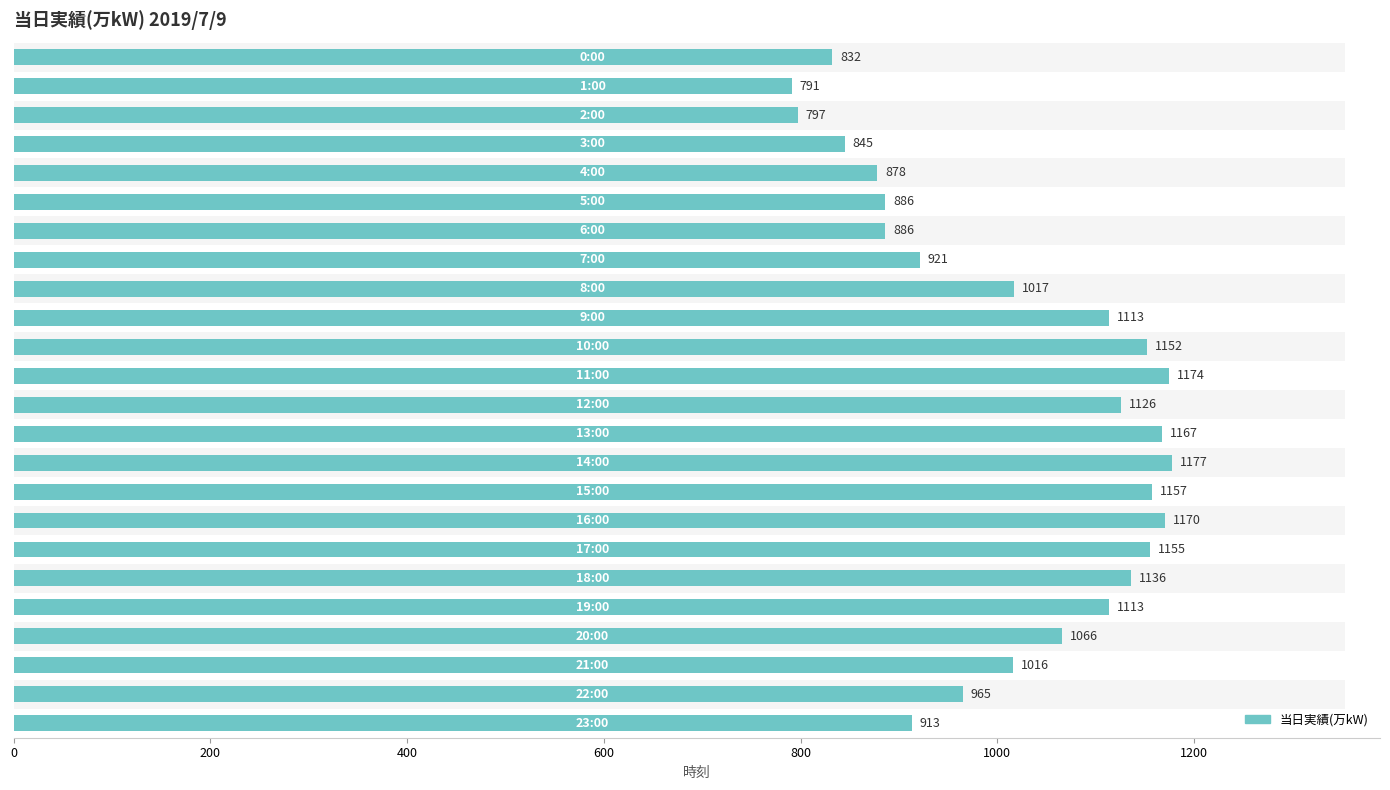

What is the value of the 1st bar from the left?

832